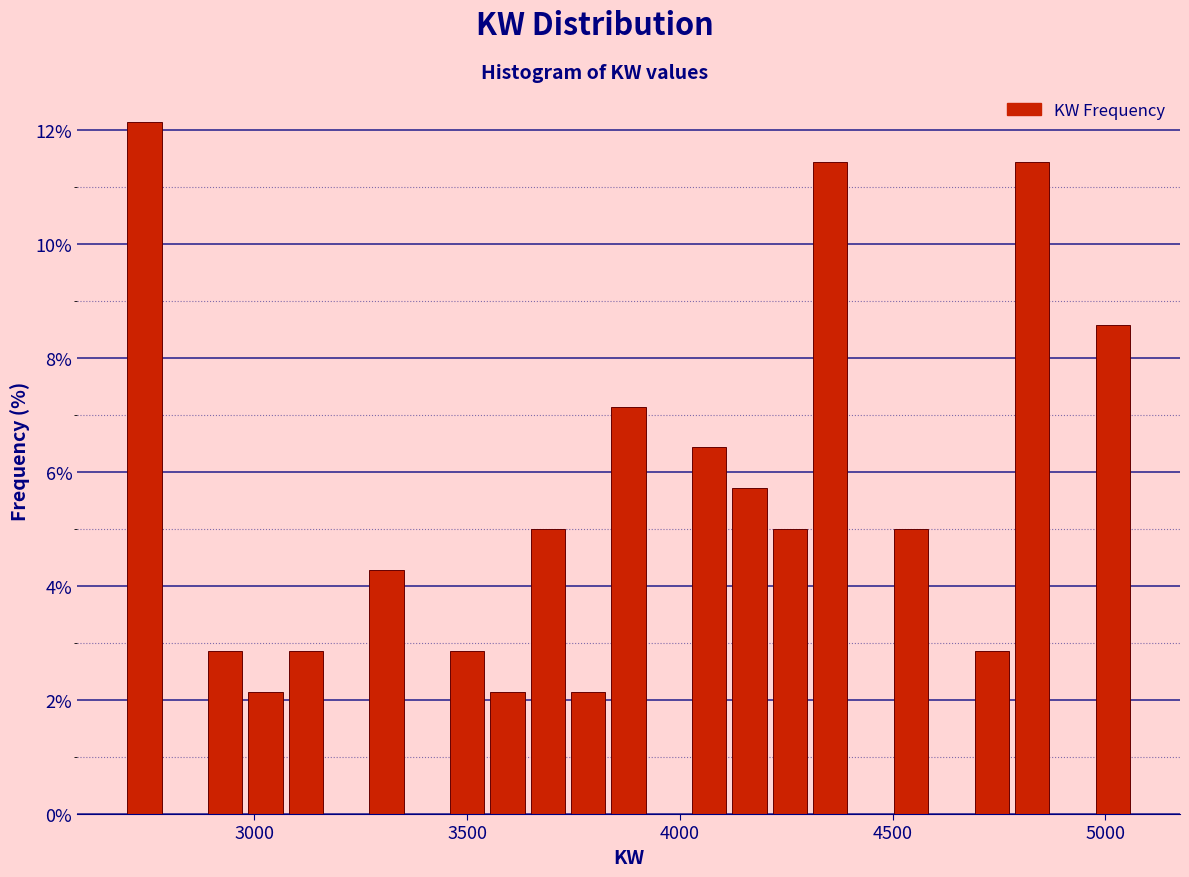

Read against the x-axis, roughly where is the centre of the tallest bar?

2750